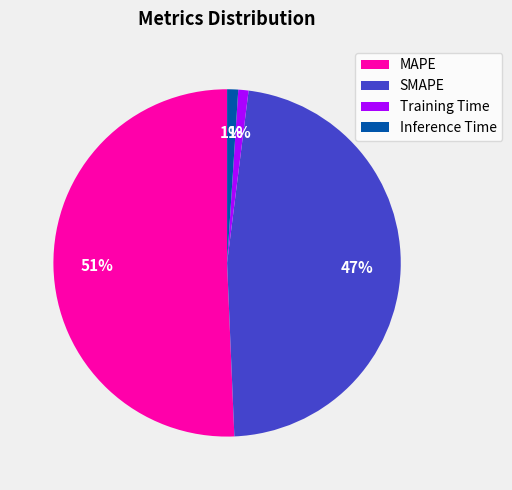

How many segments does this pie chart have?

4